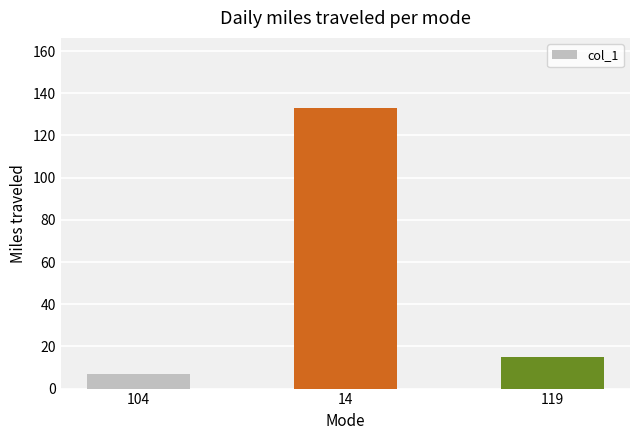

What is the label of the 2nd bar from the right?

14